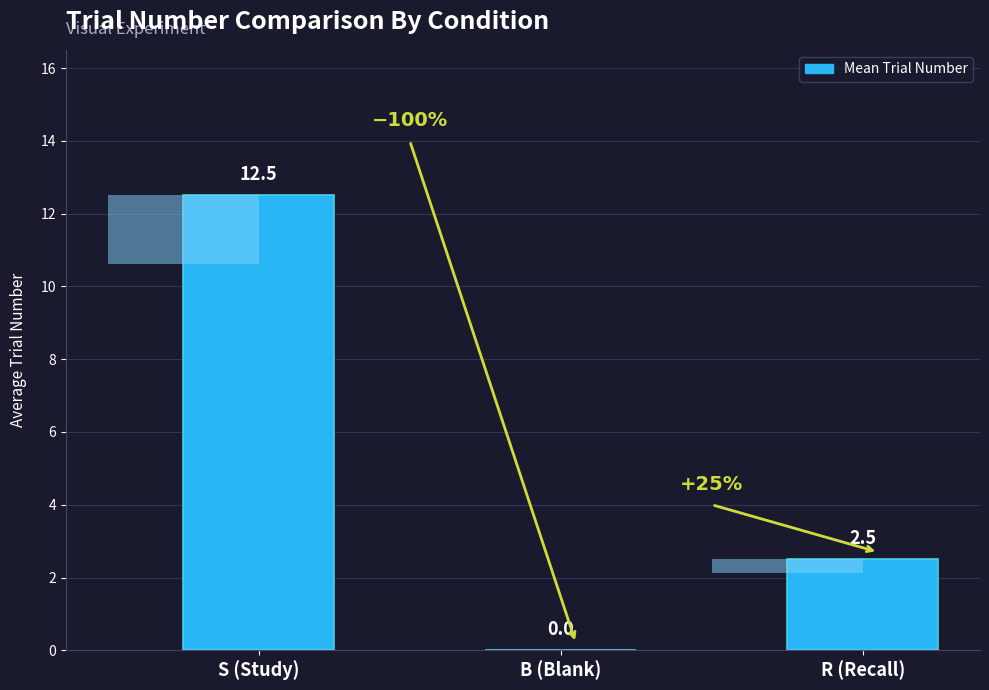

Is it true that the value at S (Study) is 12.5?

True